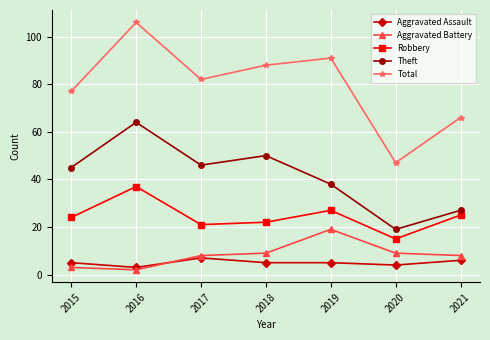

Reading left to right, transcribe all the data shown in this chart.

Aggravated Assault: 2015=5	2016=3	2017=7	2018=5	2019=5	2020=4	2021=6
Aggravated Battery: 2015=3	2016=2	2017=8	2018=9	2019=19	2020=9	2021=8
Robbery: 2015=24	2016=37	2017=21	2018=22	2019=27	2020=15	2021=25
Theft: 2015=45	2016=64	2017=46	2018=50	2019=38	2020=19	2021=27
Total: 2015=77	2016=106	2017=82	2018=88	2019=91	2020=47	2021=66